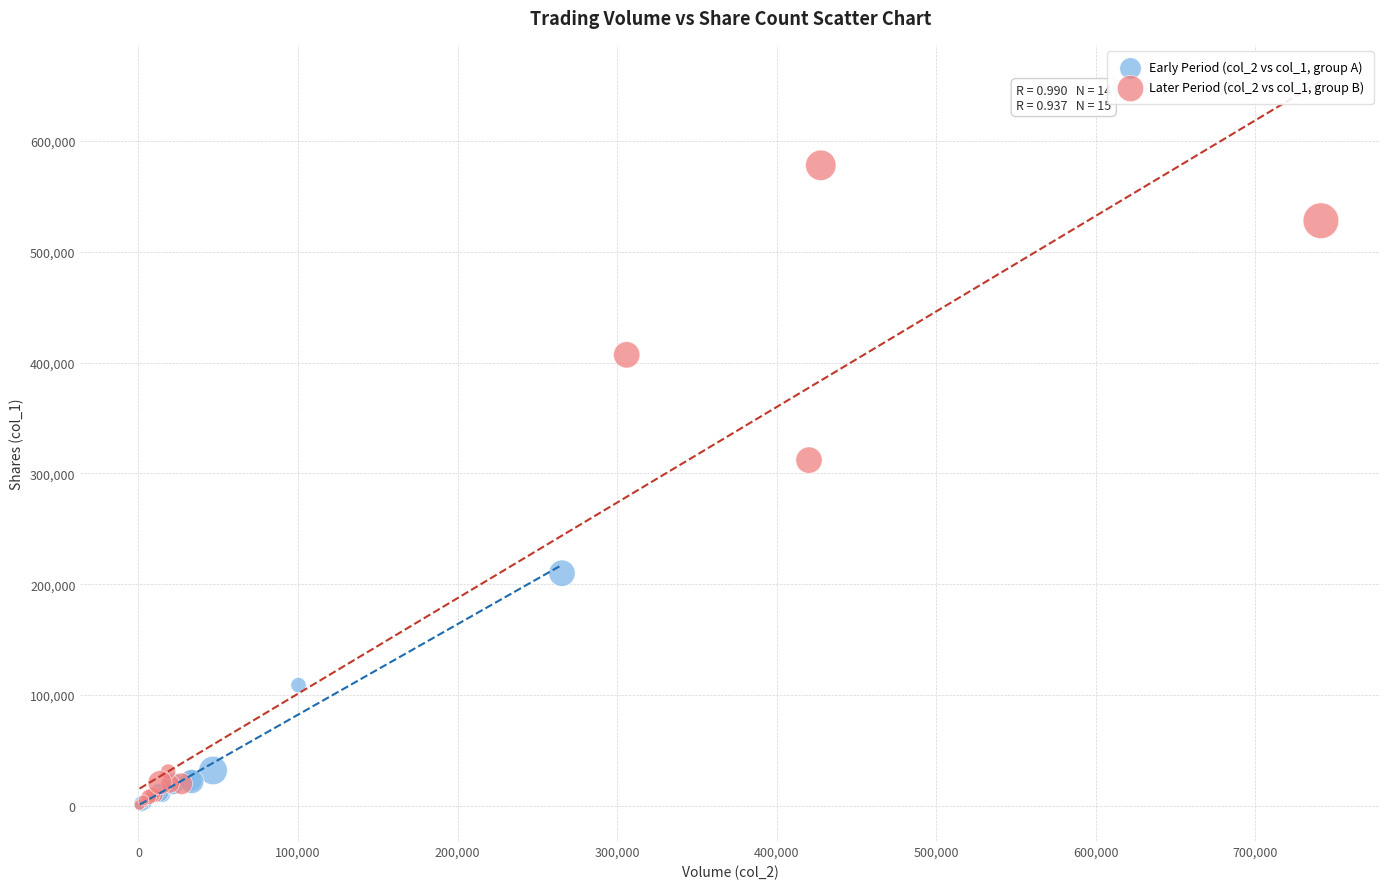

Which series reaches the maximum Y coordinate?

Later Period (col_2 vs col_1, group B)